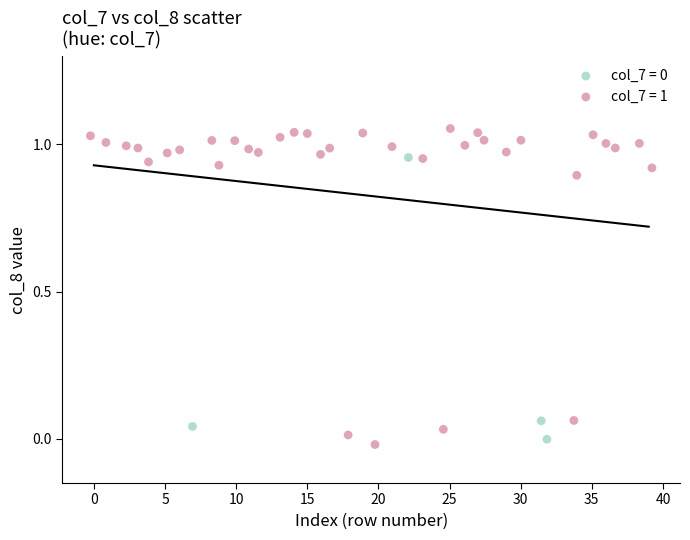

Which series contains the highest Y value?

col_7 = 1